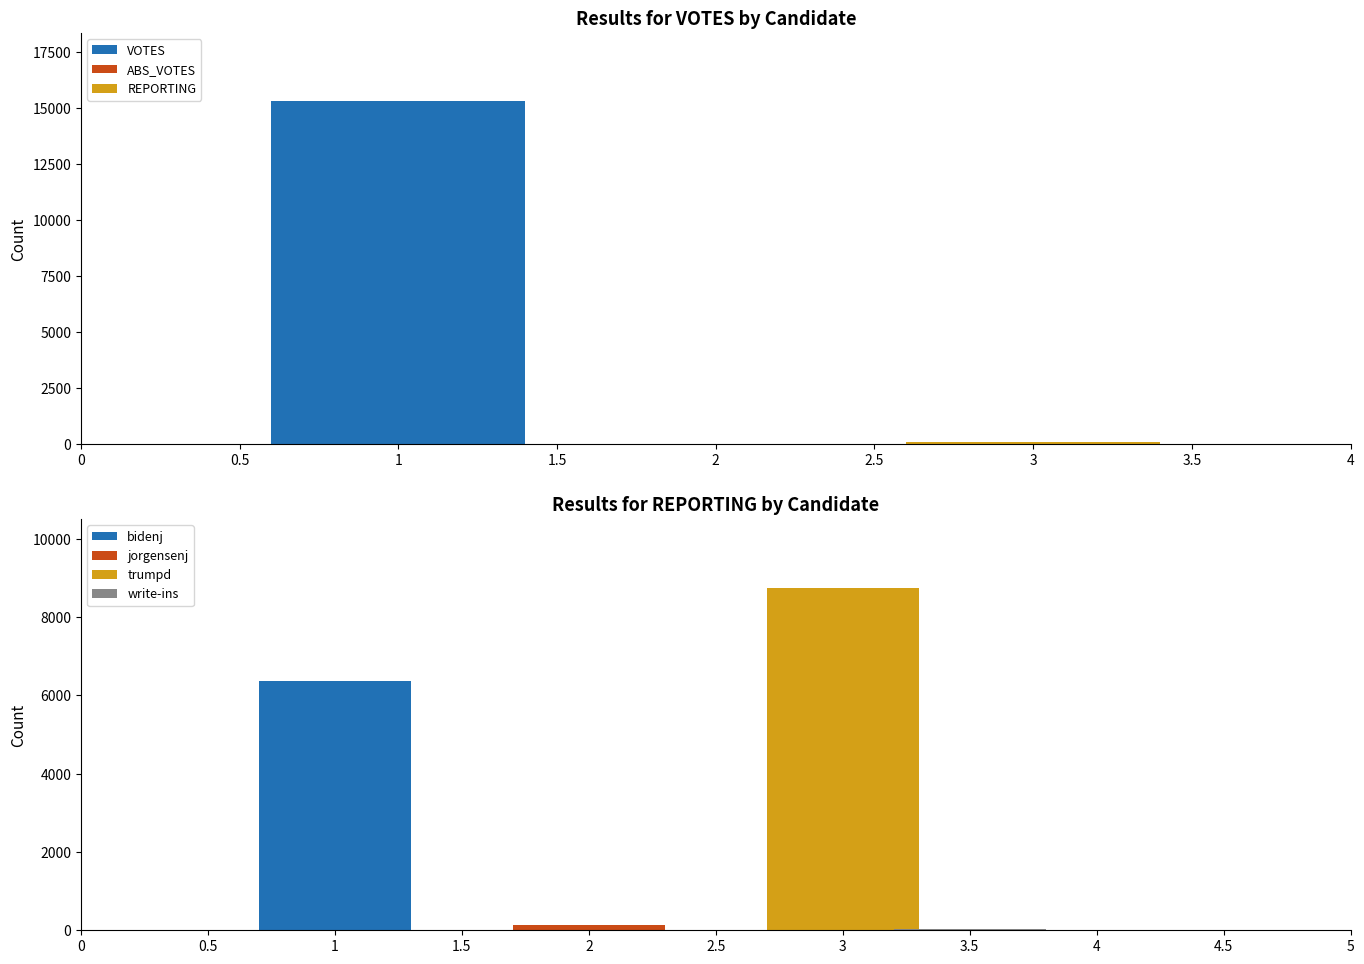

Between write-ins and trumpd, which is larger?

trumpd